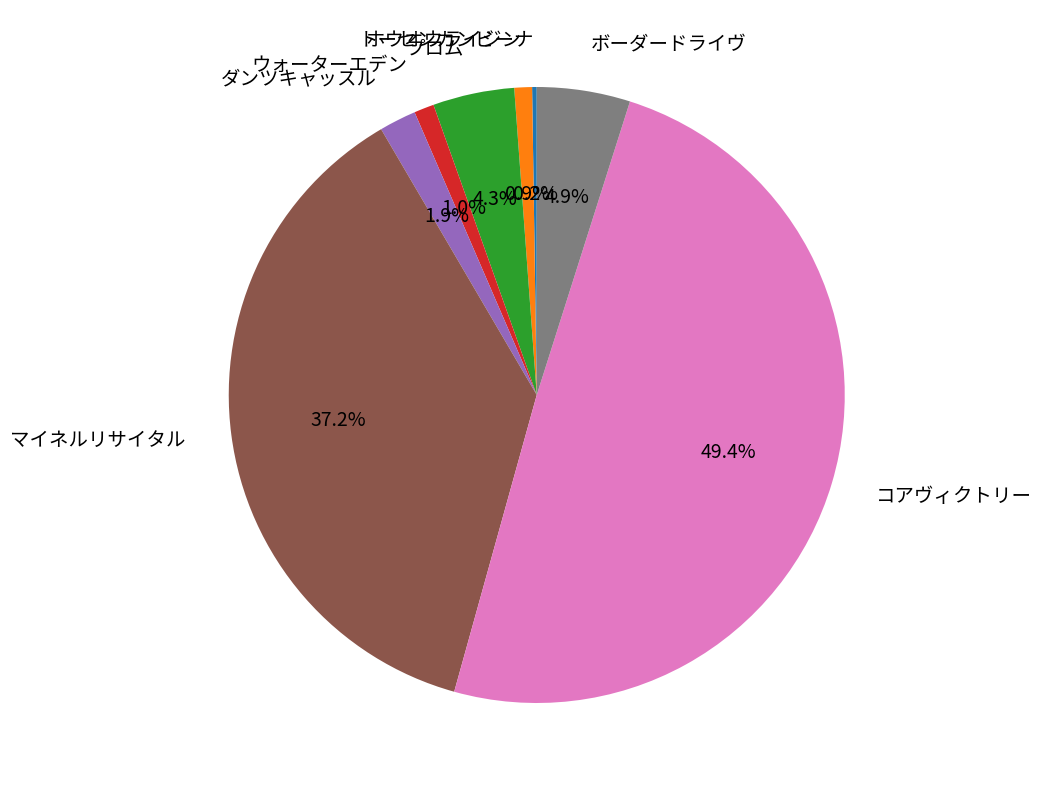

Approximately how many times larger is the value at マイネルリサイタル compared to コアヴィクトリー?

0.8